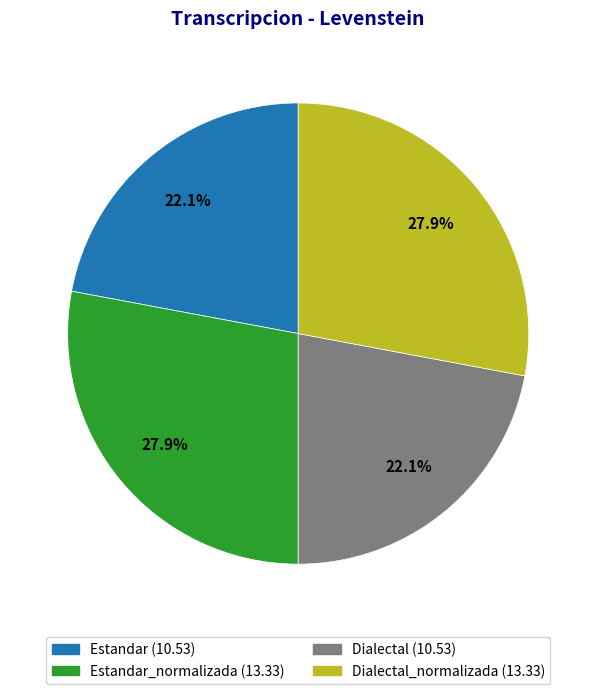

Does any single category account for the majority?

No